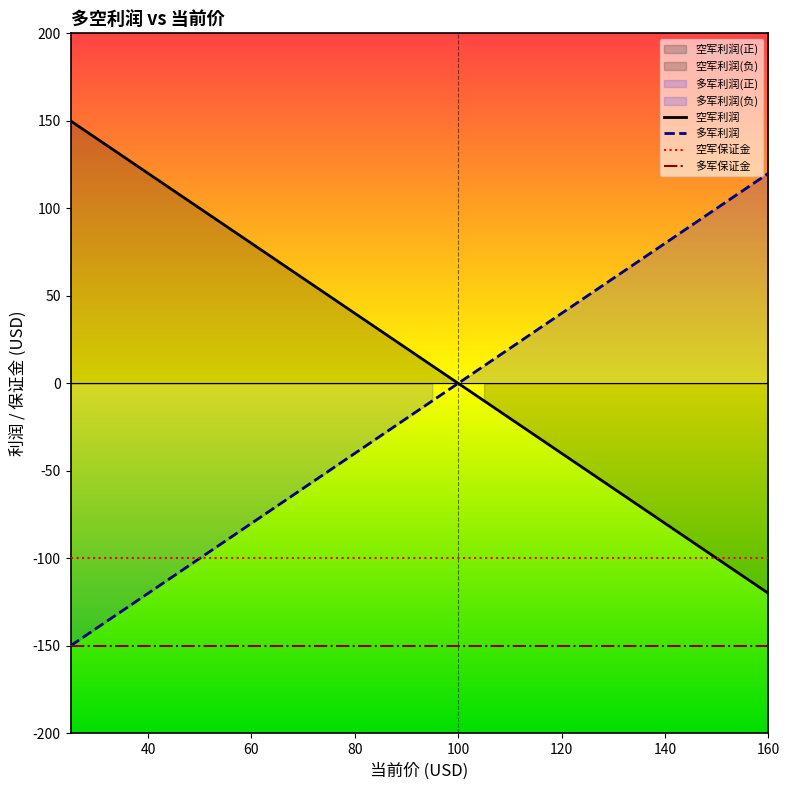

The 多军保证金 series shows -150 at 80. True or false?

True